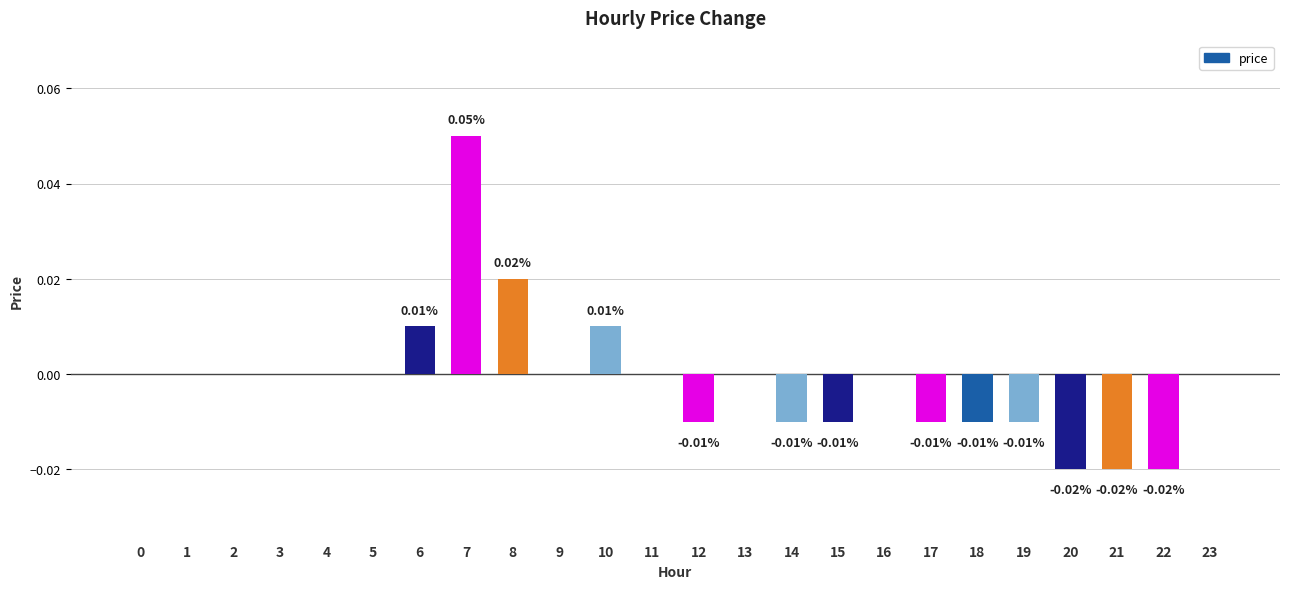

Between 21 and 10, which is larger?

10